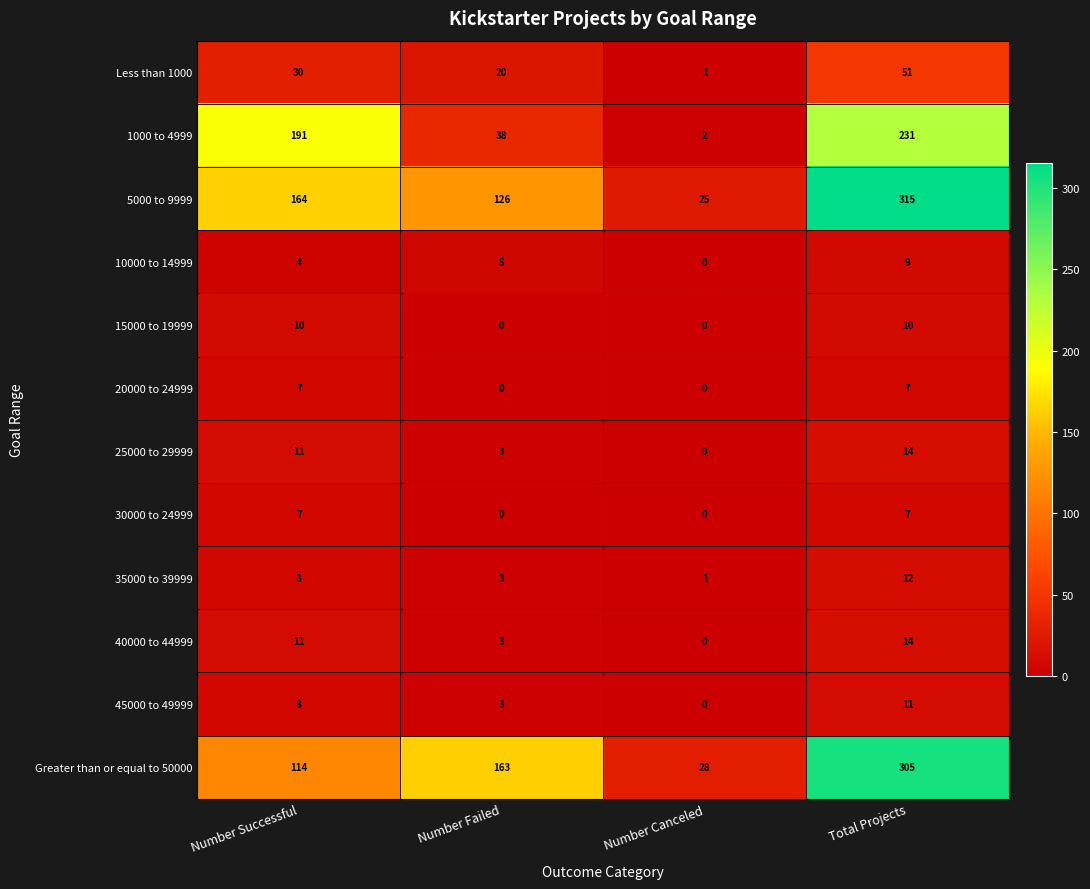

Rank the categories by 10000 to 14999 value from lowest to highest.

Number Canceled, Number Successful, Number Failed, Total Projects